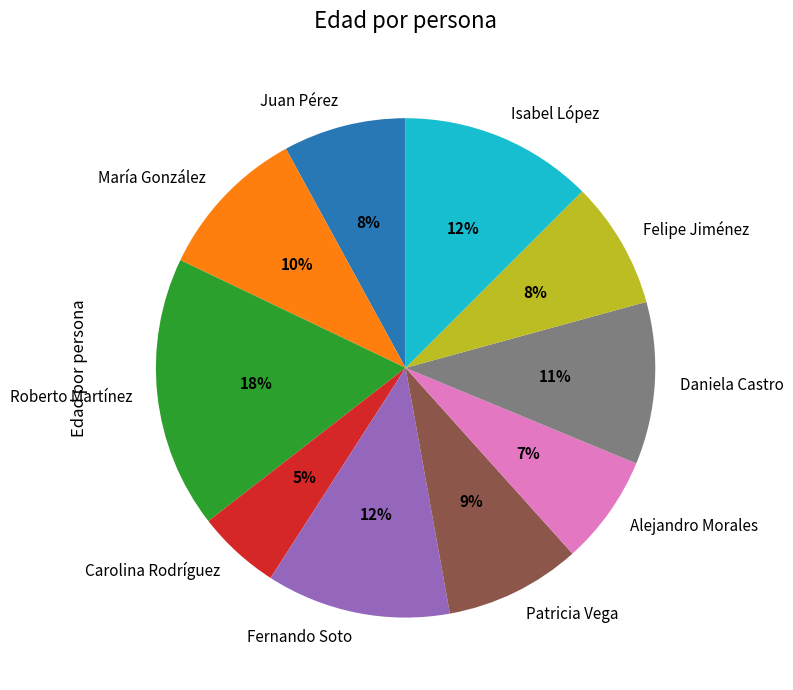

How many slices are in this pie chart?

10